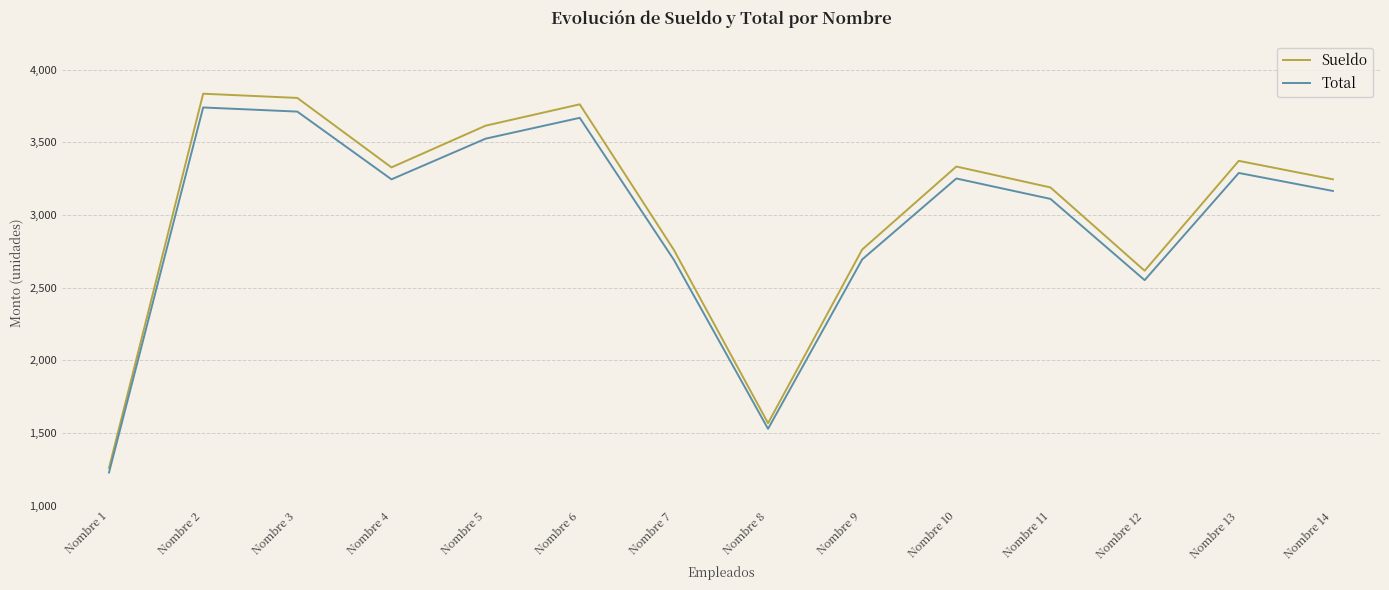

At which label is Sueldo closest to 2547?

Nombre 12